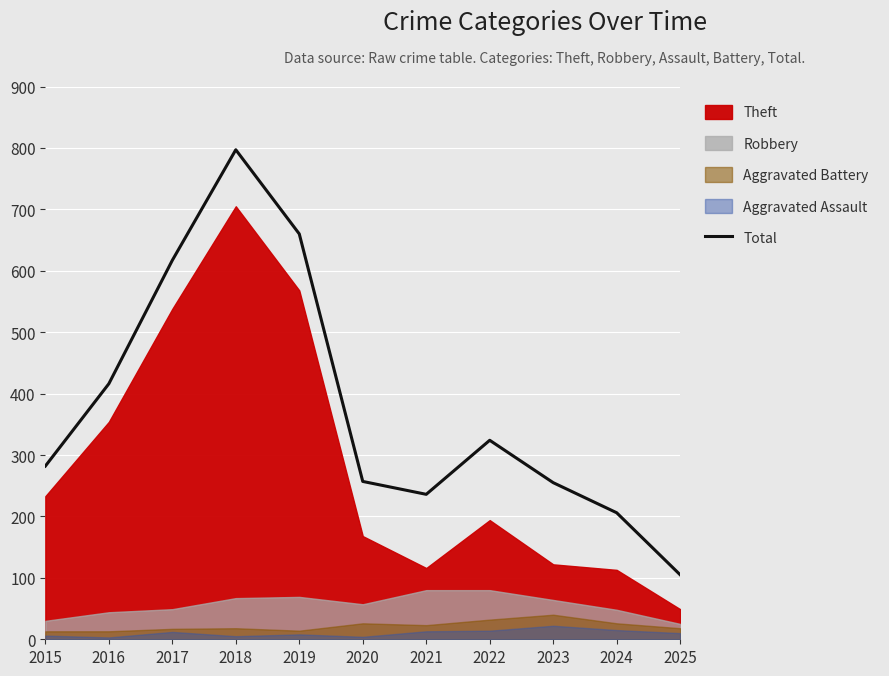

At which label is the value closest to 451?

2016